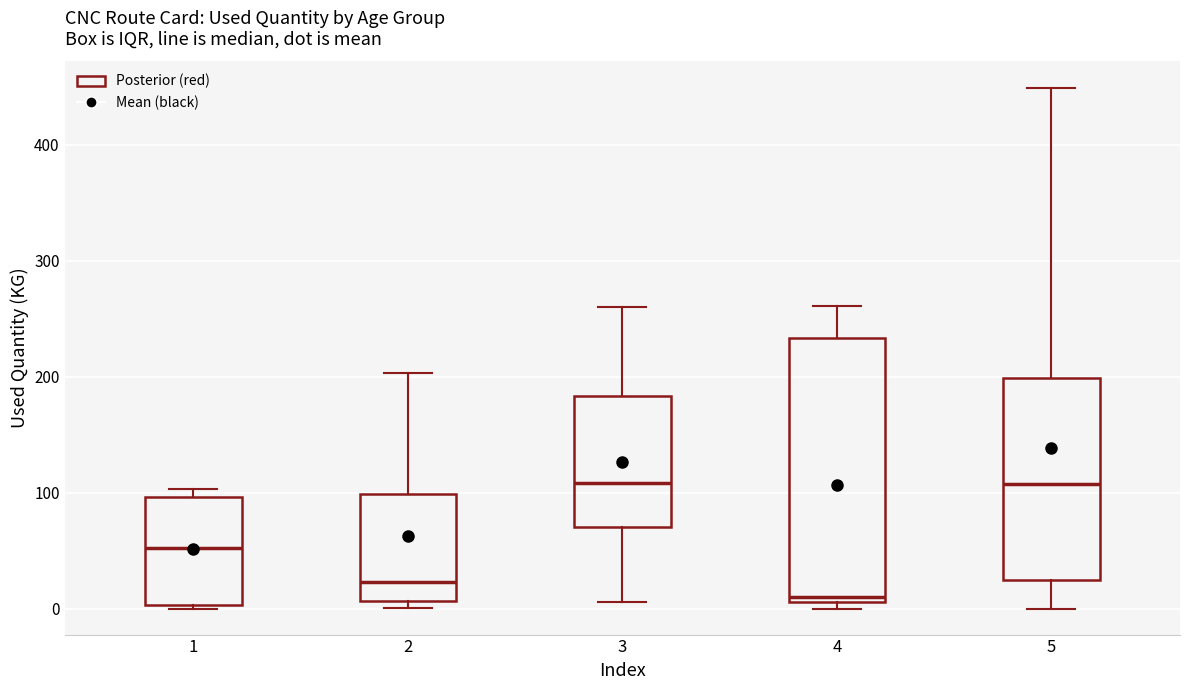

Reading left to right, read every box against the y-axis: the position of its median line, the range the box covers, and the ends of its whiskers. The values are not printed on the chart, so give them approximately, as read against the axis.

1: median 50, box 0 to 100, whiskers 0 (just below the box's lower edge) to 100 (just above the box's upper edge)
2: median 20, box 10 to 100, whiskers 0 to 200
3: median 110, box 70 to 180, whiskers 10 to 260
4: median 10 (just above the box's lower edge), box 10 to 230, whiskers 0 to 260
5: median 110, box 20 to 200, whiskers 0 to 450